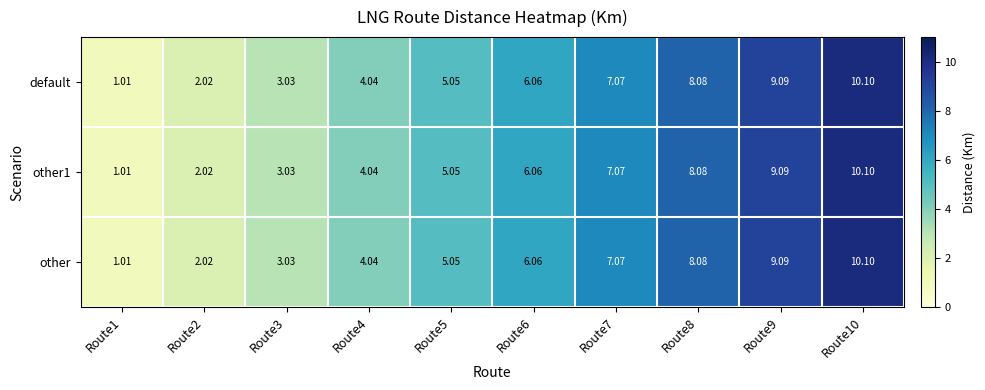

Is the value of other1 at Route10 greater than the value of other at Route5?

Yes